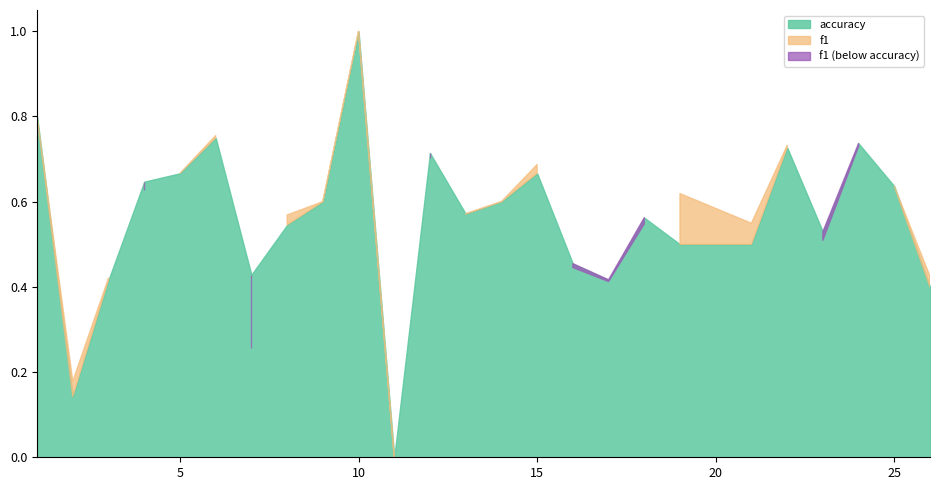

At which category does the chart reach its minimum across all series?

11